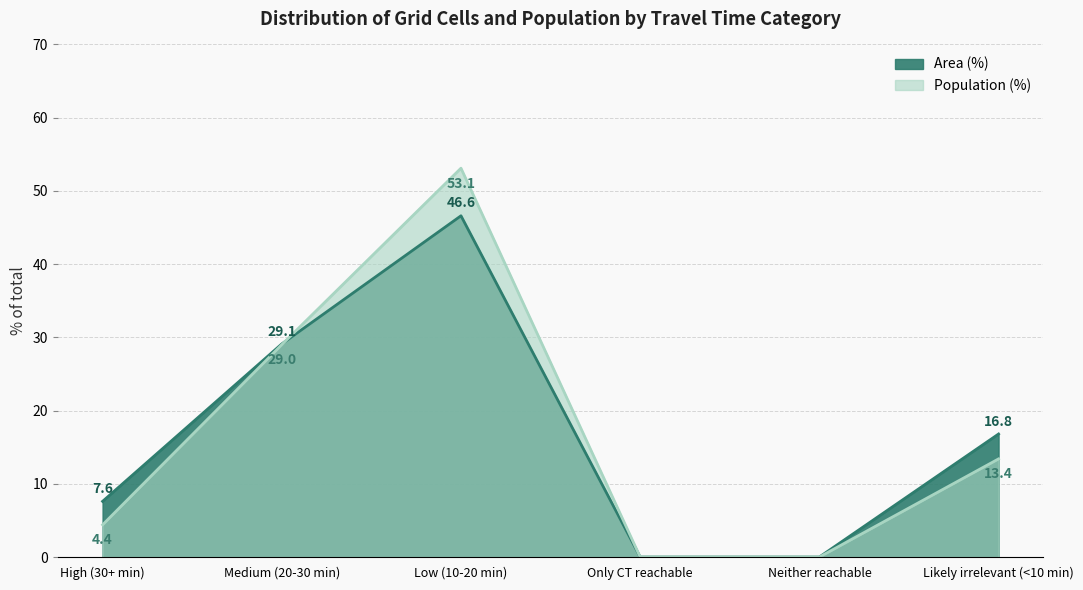

What is the value of the Area (%) point at the 2nd from the left?

29.1